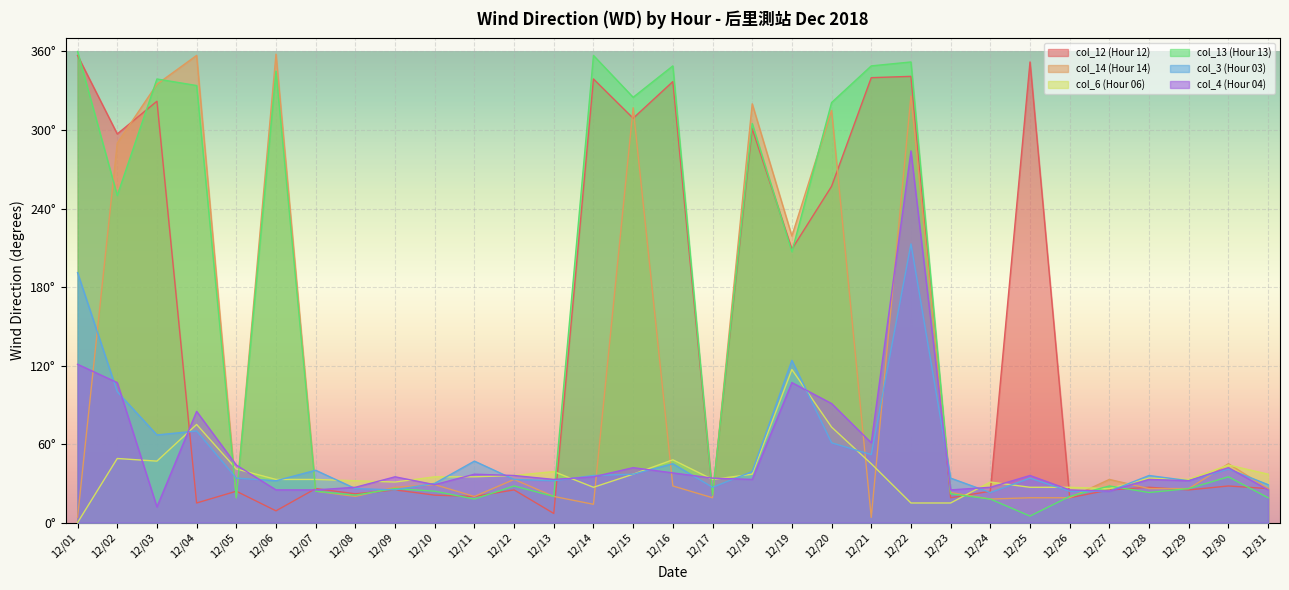

What are all the series names shown in the legend?

col_12 (Hour 12), col_14 (Hour 14), col_6 (Hour 06), col_13 (Hour 13), col_3 (Hour 03), col_4 (Hour 04)